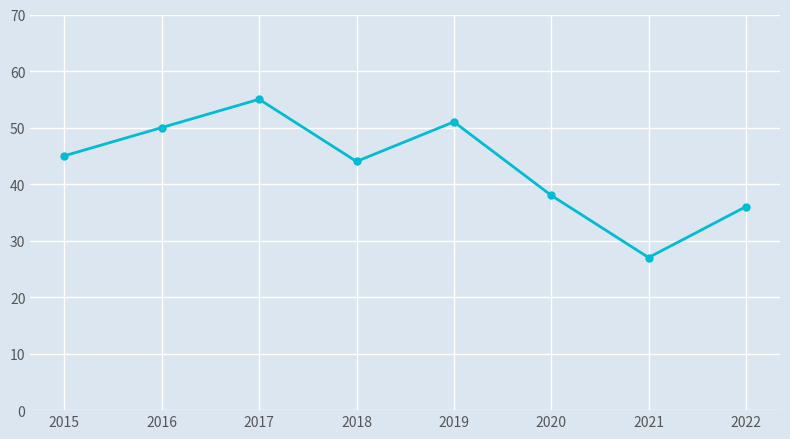

Read the value at 2021, to the nearest 5.

25